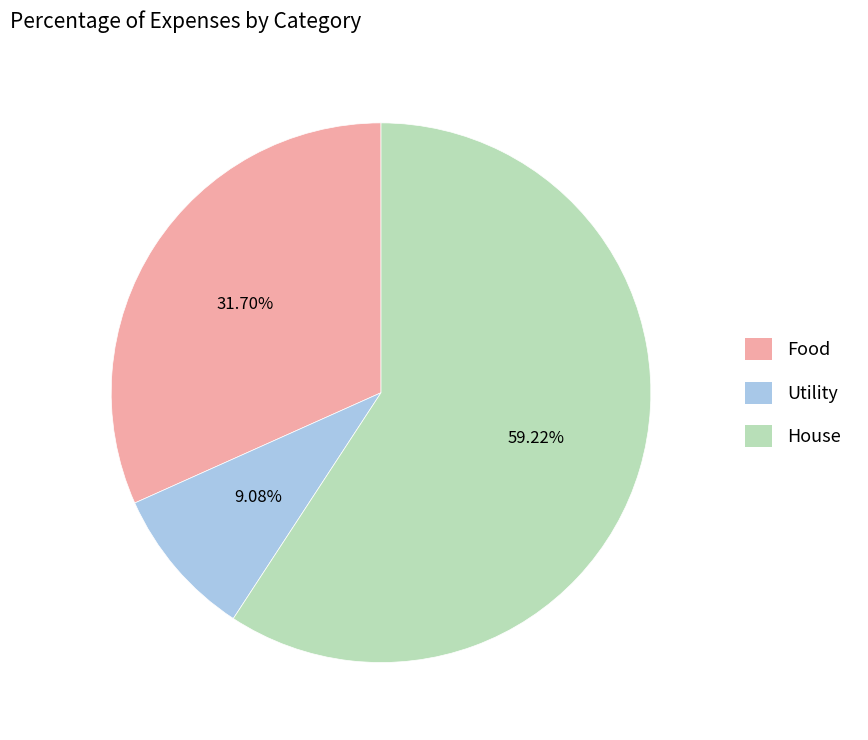

Which category accounts for the majority?

House